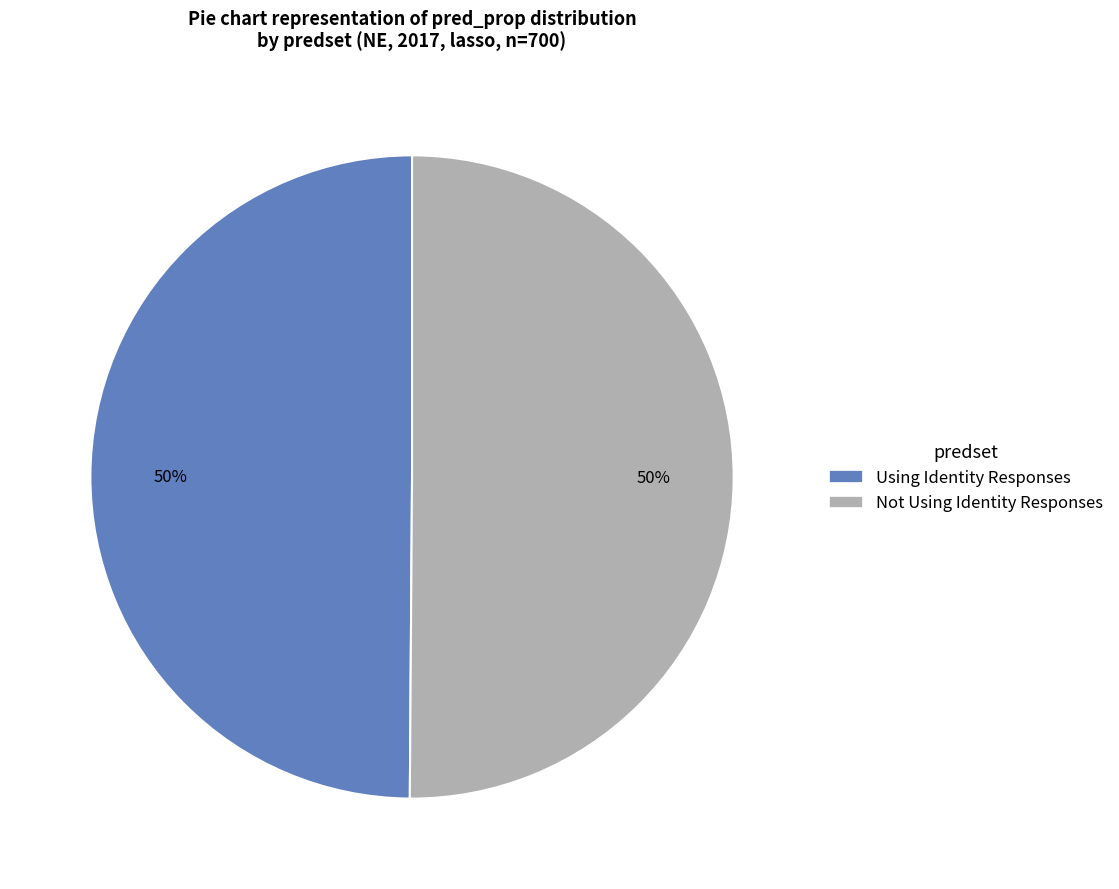

Do Using Identity Responses and Not Using Identity Responses together represent more than half of the pie?

Yes